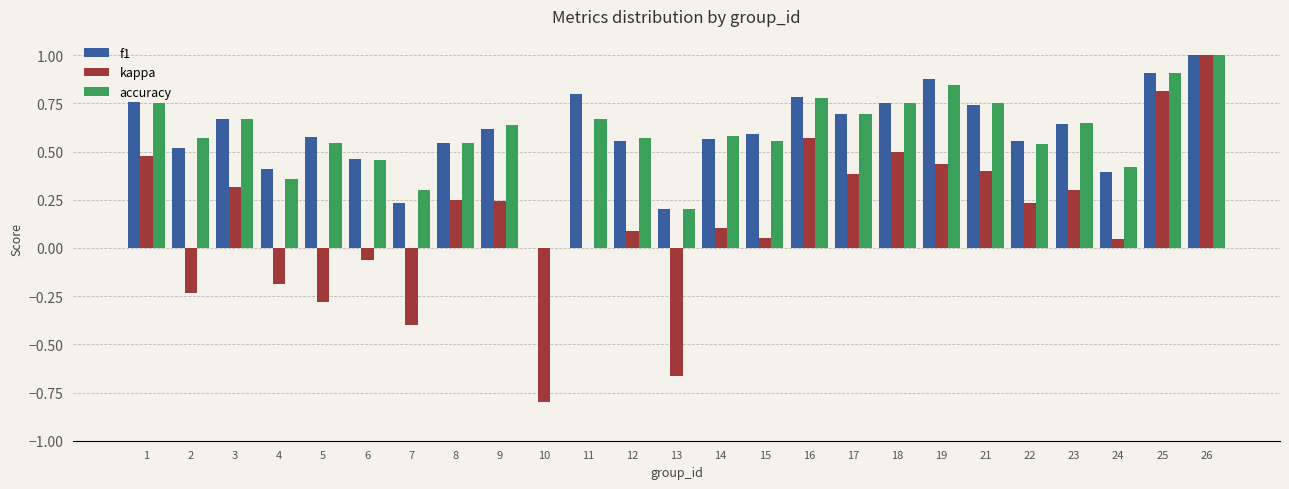

What is the sum of all kappa values?

3.6